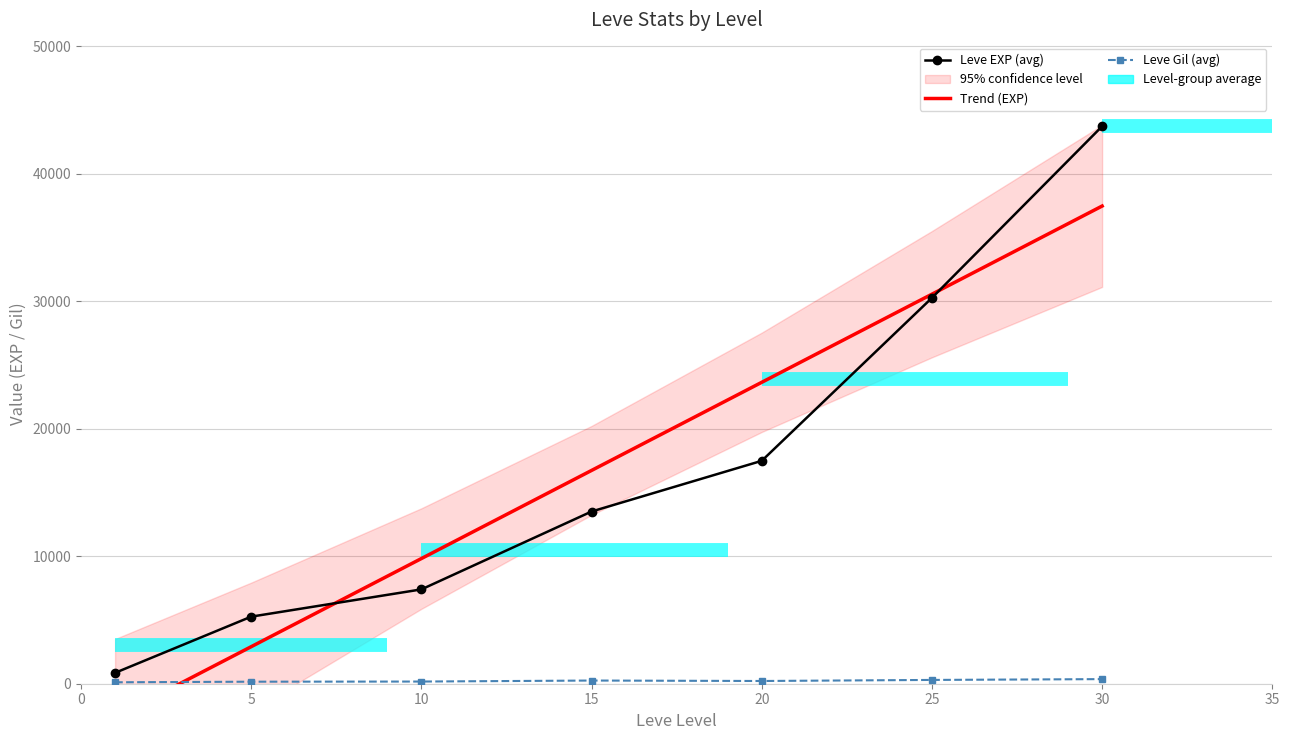

Between which two adjacent categories do Leve EXP (avg) and Trend (EXP) first intersect?

5 and 10